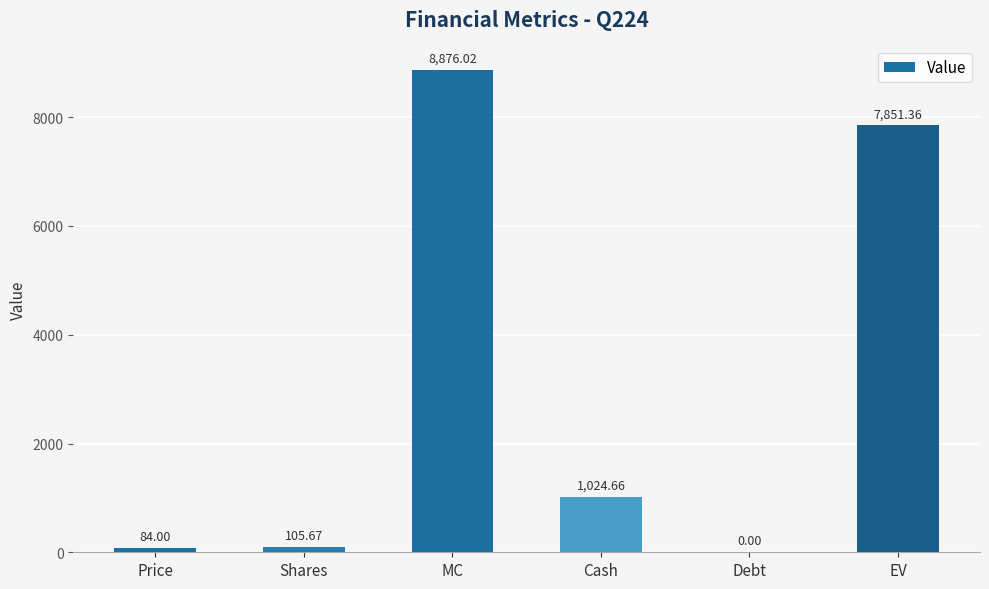

Reading left to right, list all the values displayed in this chart.

84.0	105.7	8876.0	1024.7	0.0	7851.4